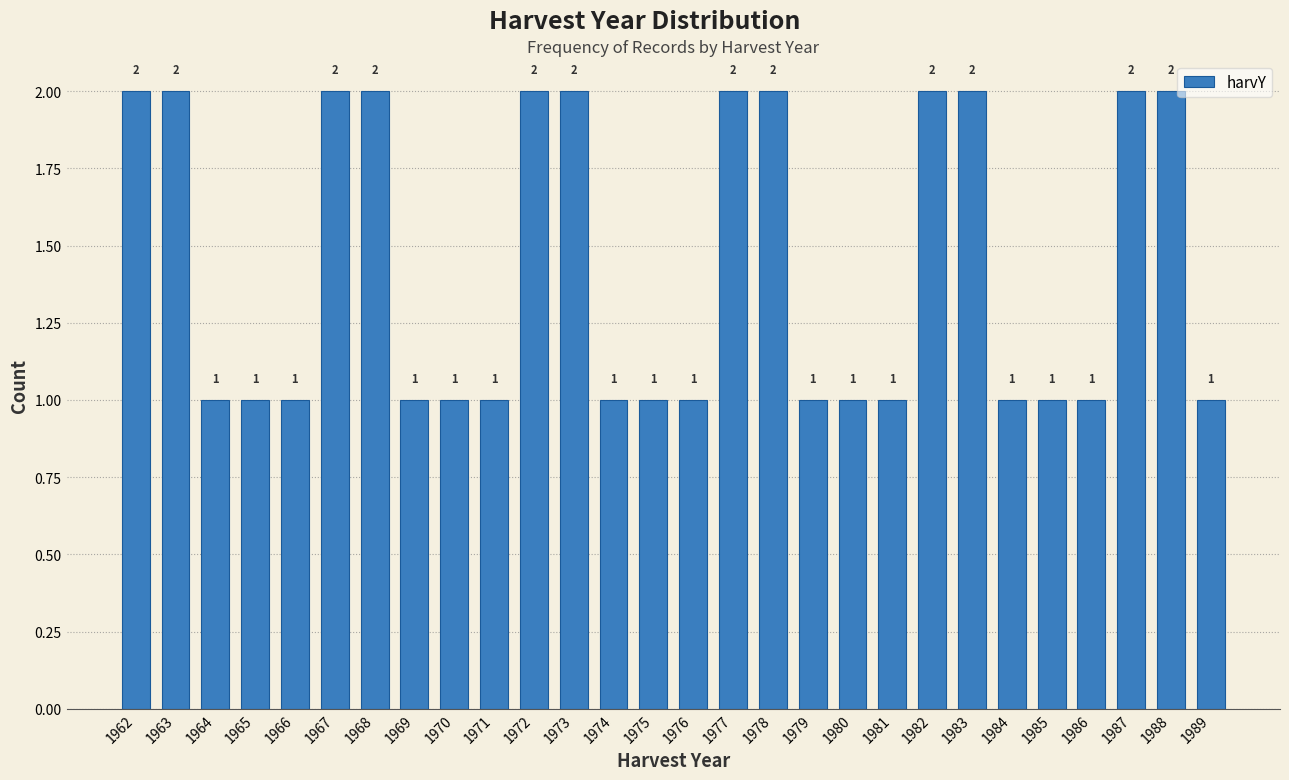

Reading right to left, extract all data points from this chart.

1	2	2	1	1	1	2	2	1	1	1	2	2	1	1	1	2	2	1	1	1	2	2	1	1	1	2	2